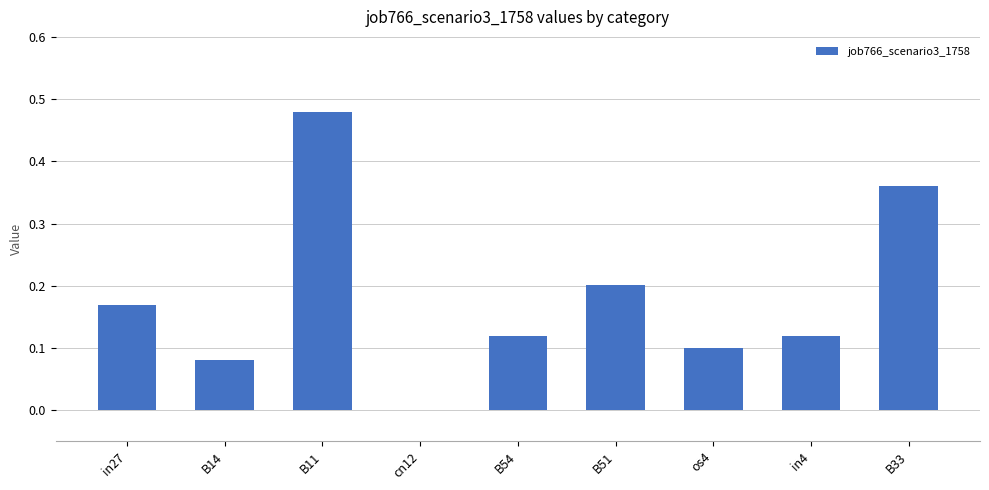

Which has a higher value, os4 or B33?

B33